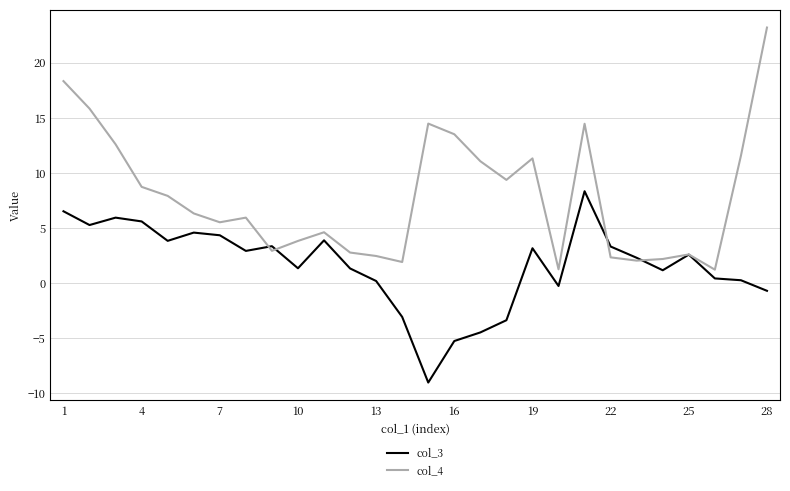

Rank the series by their maximum value, from highest to lowest.

col_4, col_3